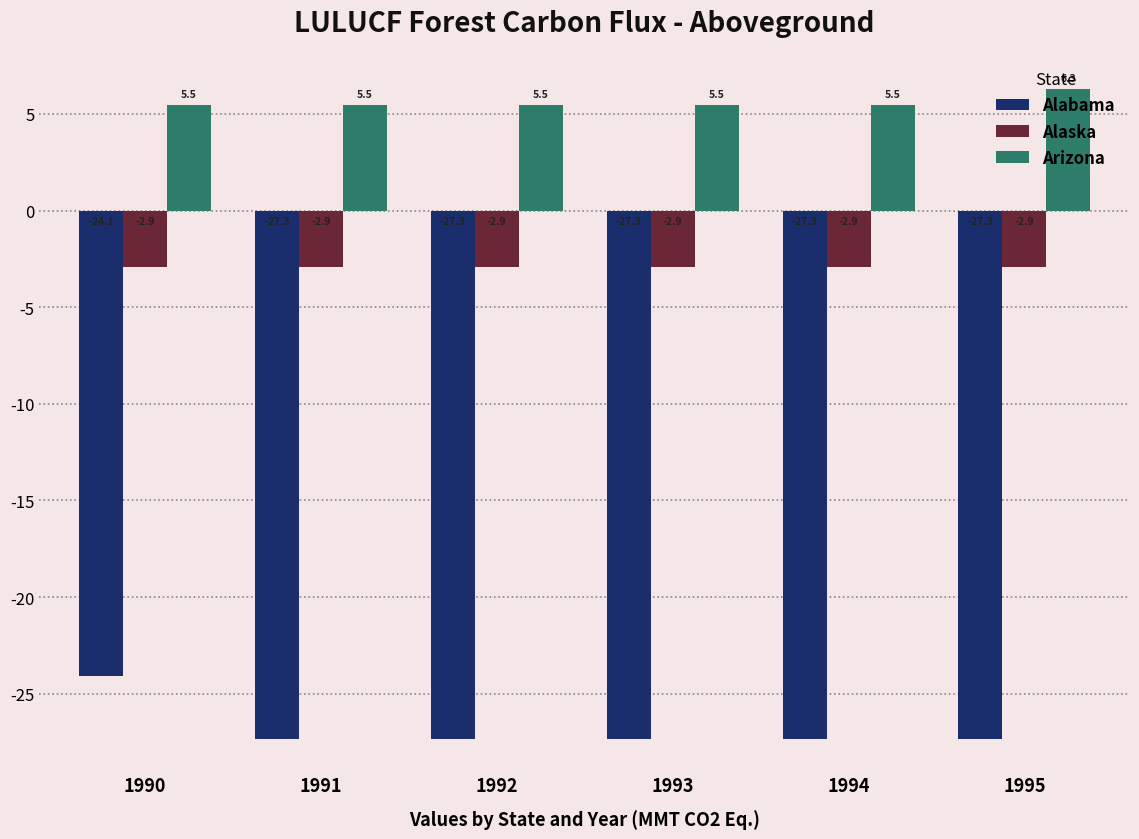

Rank the series at 1994 from highest to lowest value.

Arizona, Alaska, Alabama